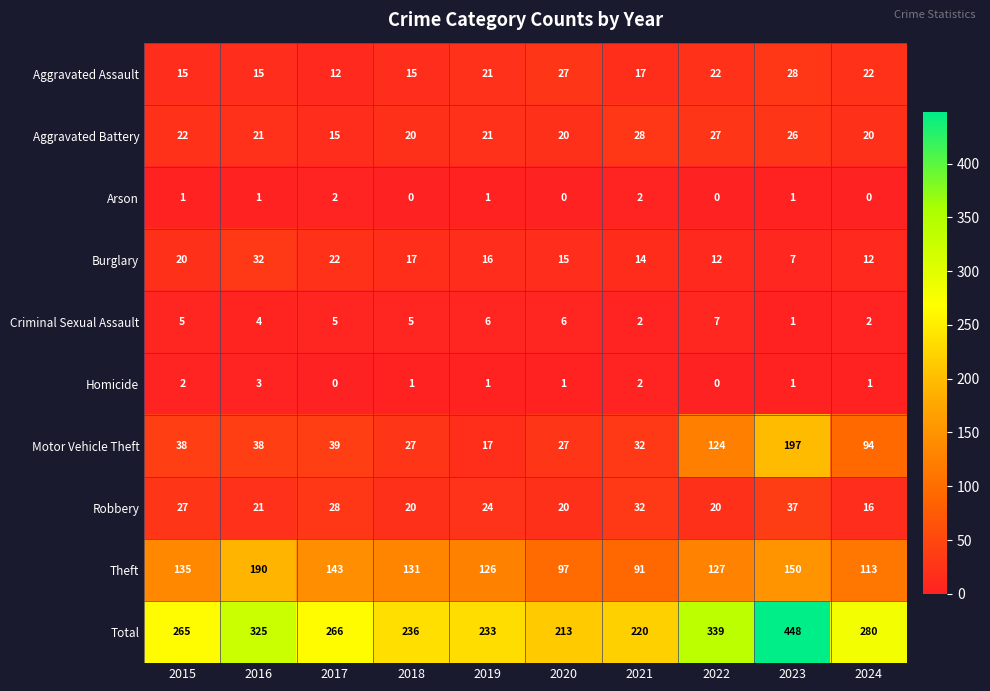

The value of Arson at 2018 is 0. True or false?

True